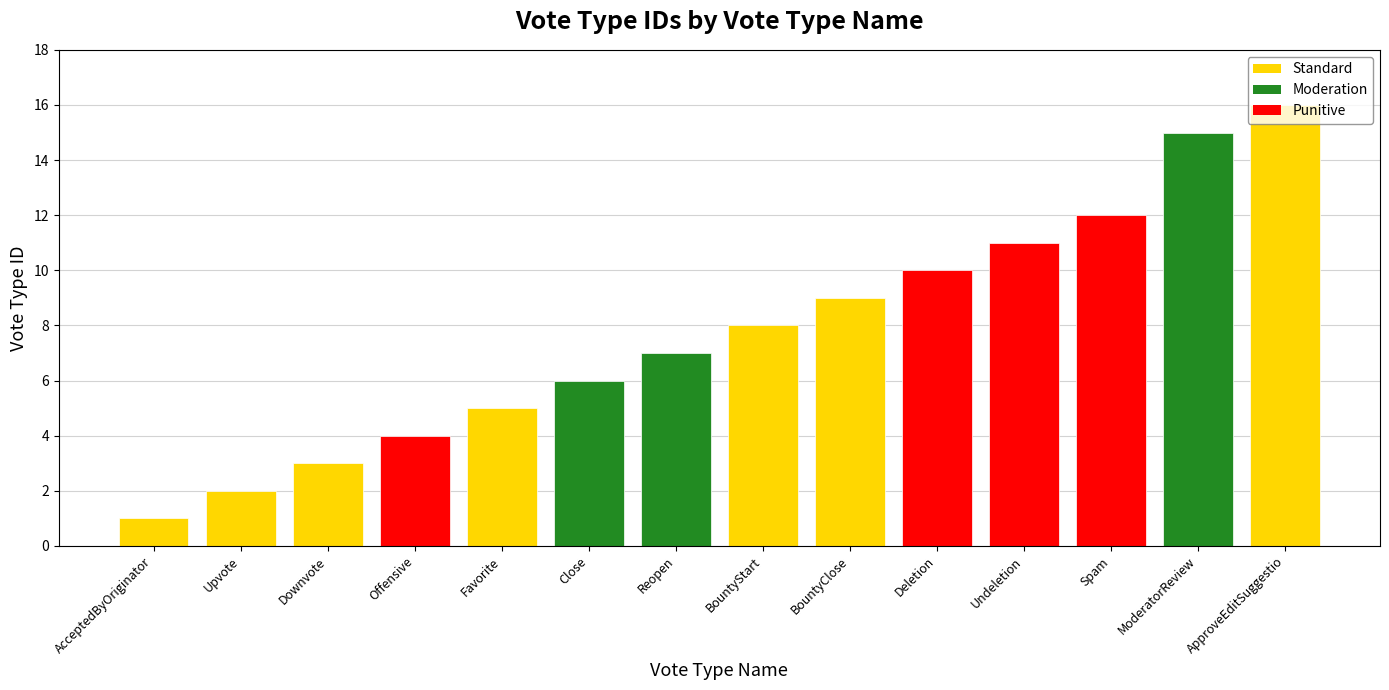

What is the change in value from Offensive to Undeletion?

+7